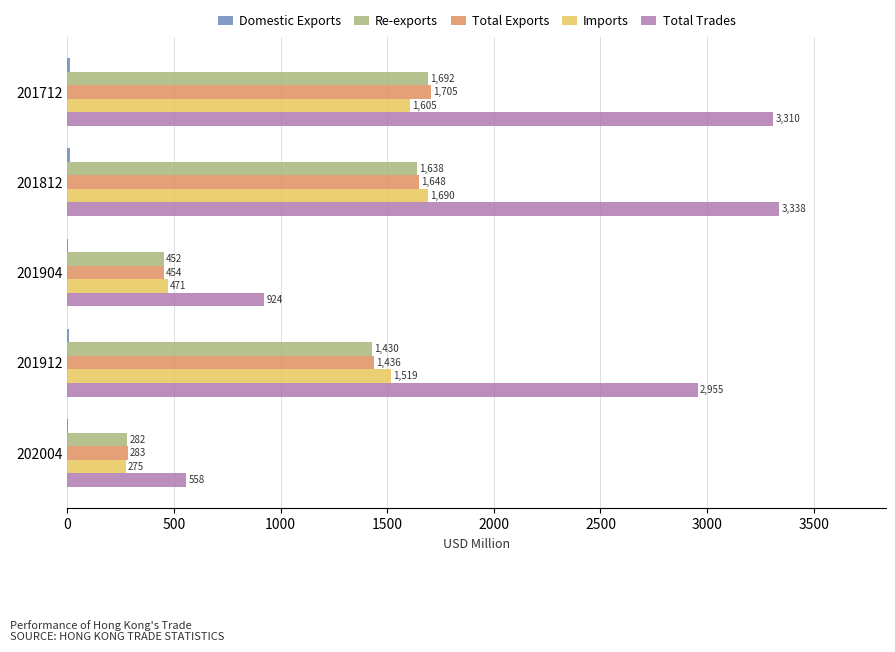

Which category has the highest value in the Total Trades series?

201812